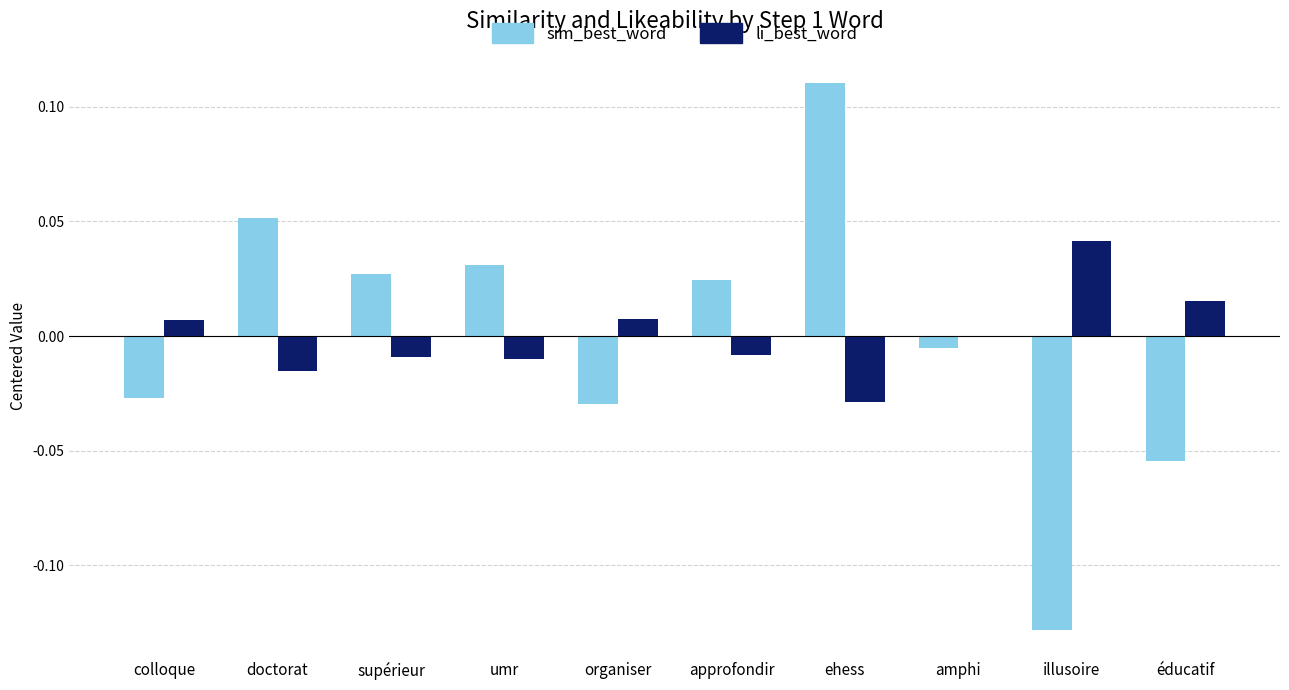

At which category is the sum across all series the highest?

ehess